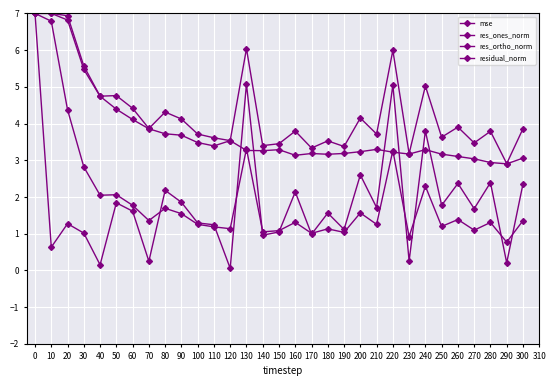

Which category has the lowest value in the res_ones_norm series?

120